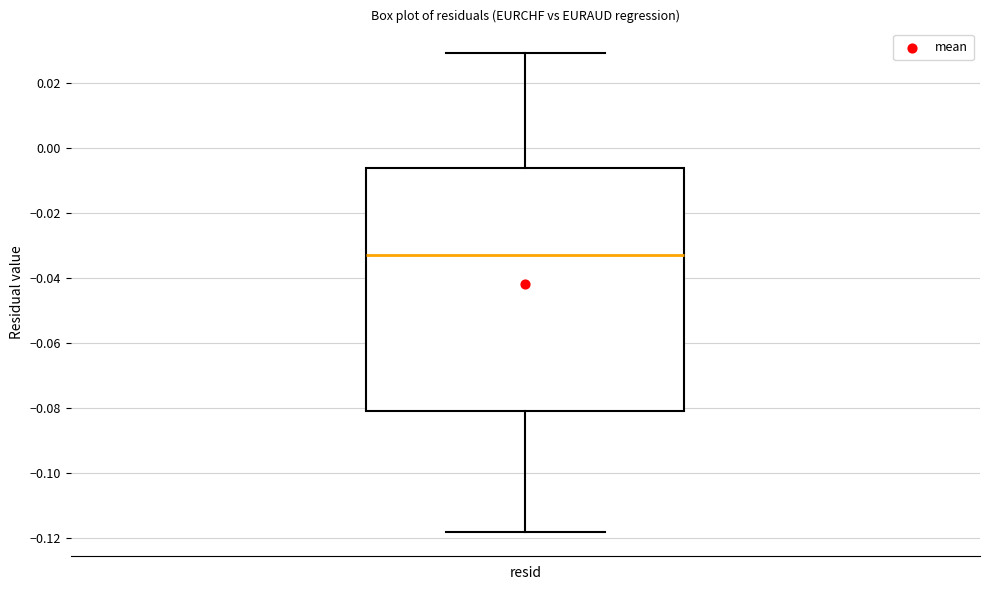

Transcribe this box plot: give where the median line is, the range the box spans, and where the two whiskers end, as read against the y-axis. The values are not printed on the chart, so give them approximately, as read against the axis.

median -0.034, box -0.080 to -0.006, whiskers -0.118 to 0.030